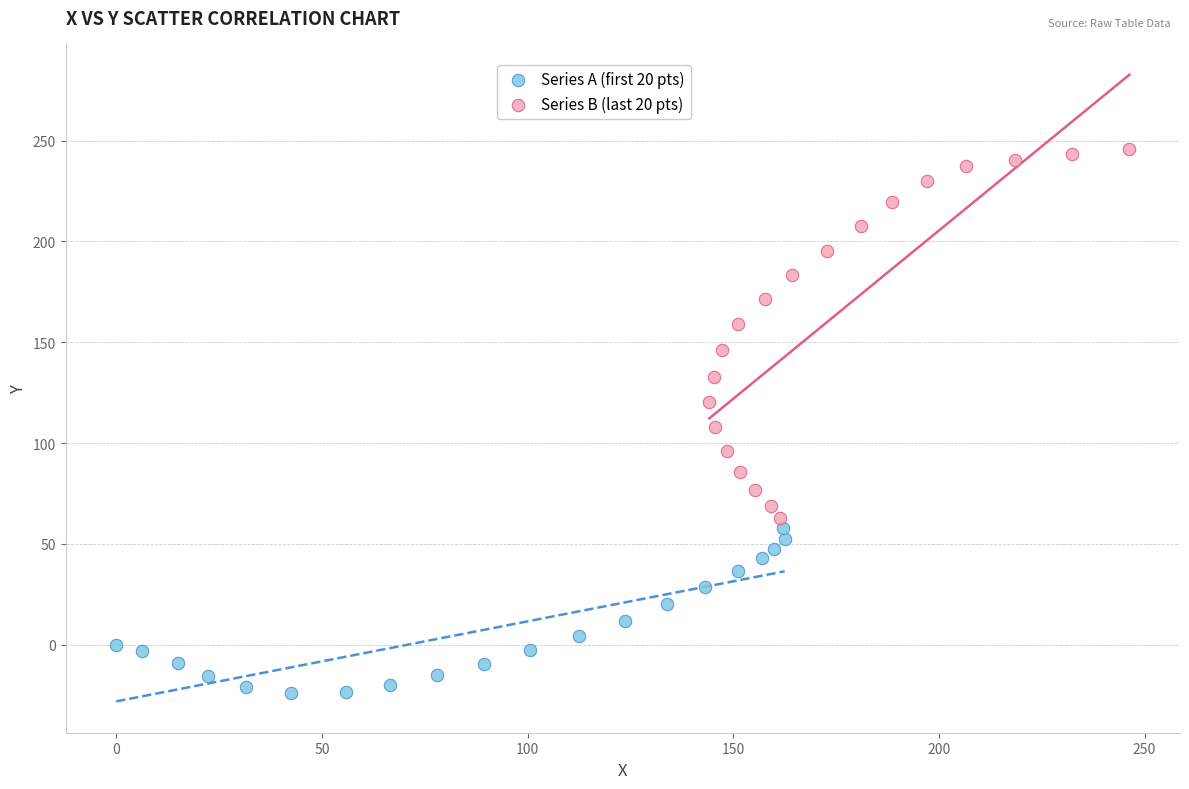

Which series has the largest Y range (max minus min)?

Series B (last 20 pts)